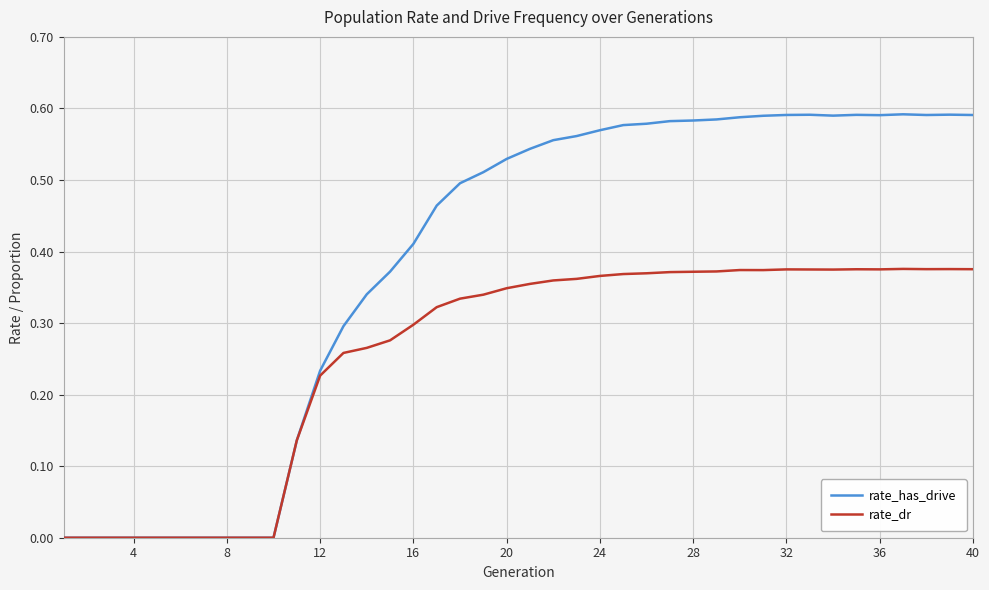

What are all the series names shown in the legend?

rate_has_drive, rate_dr